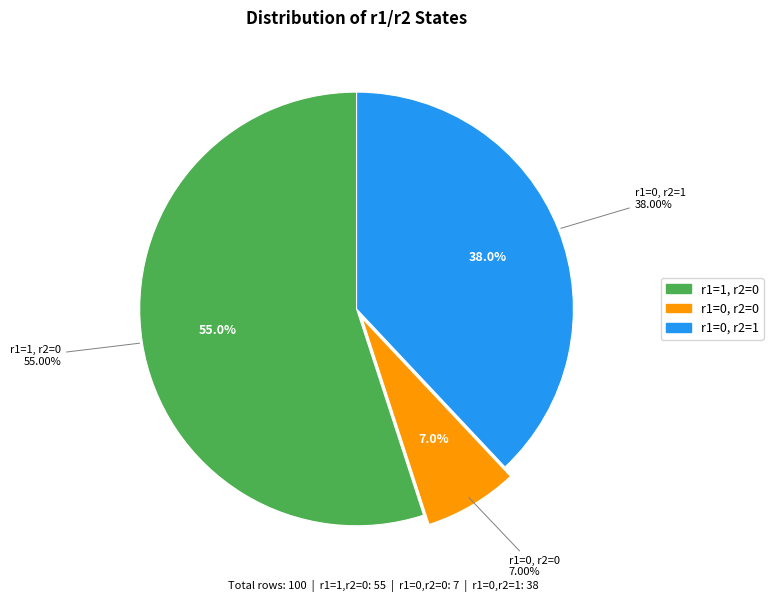

Which category has the biggest portion of the pie?

r1=1, r2=0